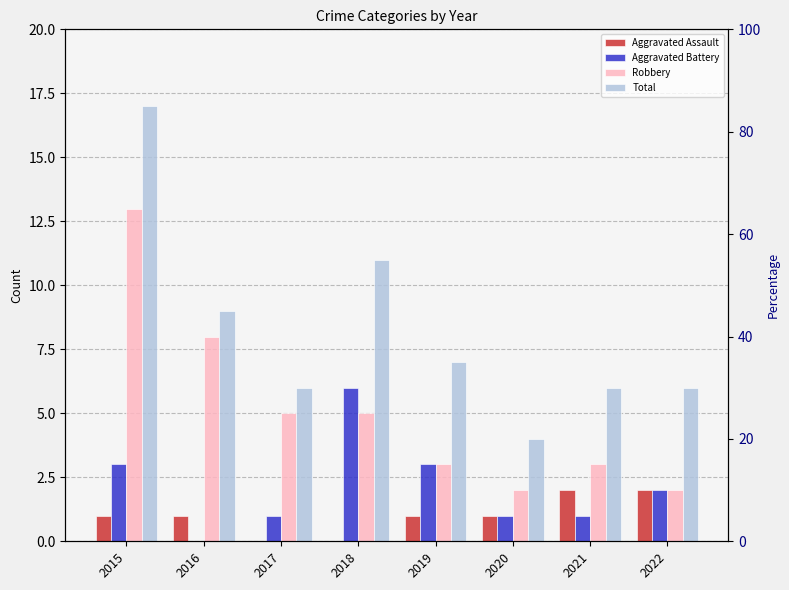

Is it true that Robbery equals 3 at 2021?

True